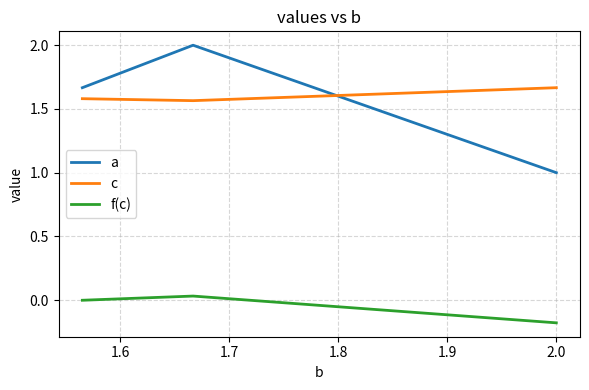

Which series has the largest range (max minus min)?

a